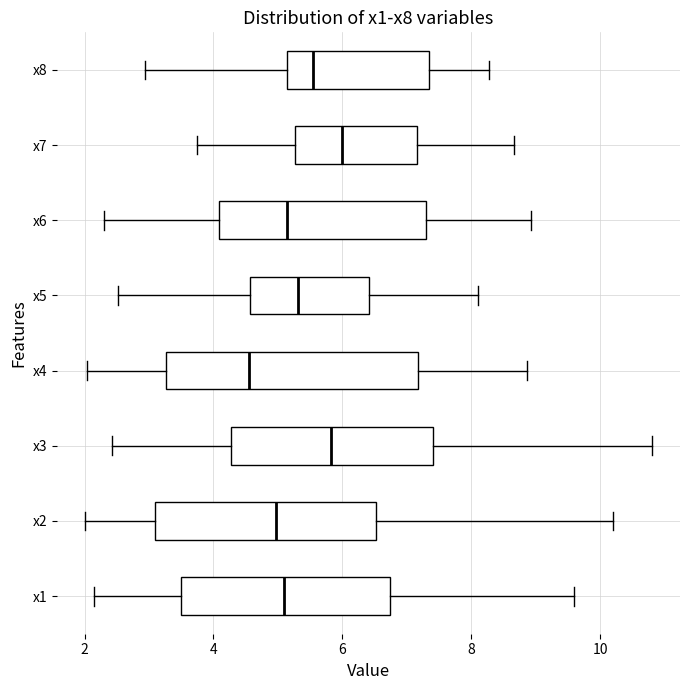

Reading bottom to top, read every box against the x-axis: the position of its median line, the range the box covers, and the ends of its whiskers. The values are not printed on the chart, so give them approximately, as read against the axis.

x1: median 5.0, box 3.4 to 6.8, whiskers 2.2 to 9.6
x2: median 5.0, box 3.0 to 6.6, whiskers 2.0 to 10.2
x3: median 5.8, box 4.2 to 7.4, whiskers 2.4 to 10.8
x4: median 4.6, box 3.2 to 7.2, whiskers 2.0 to 8.8
x5: median 5.4, box 4.6 to 6.4, whiskers 2.6 to 8.2
x6: median 5.2, box 4.0 to 7.2, whiskers 2.4 to 9.0
x7: median 6.0, box 5.2 to 7.2, whiskers 3.8 to 8.6
x8: median 5.6, box 5.2 to 7.4, whiskers 3.0 to 8.2